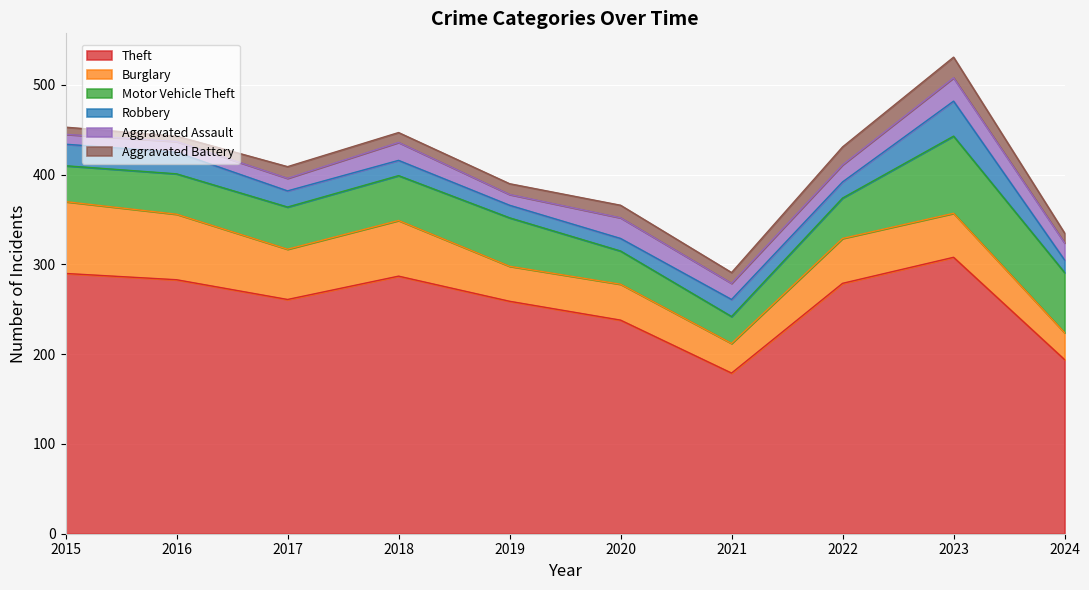

Does the chart display data point markers on the line(s)?

No